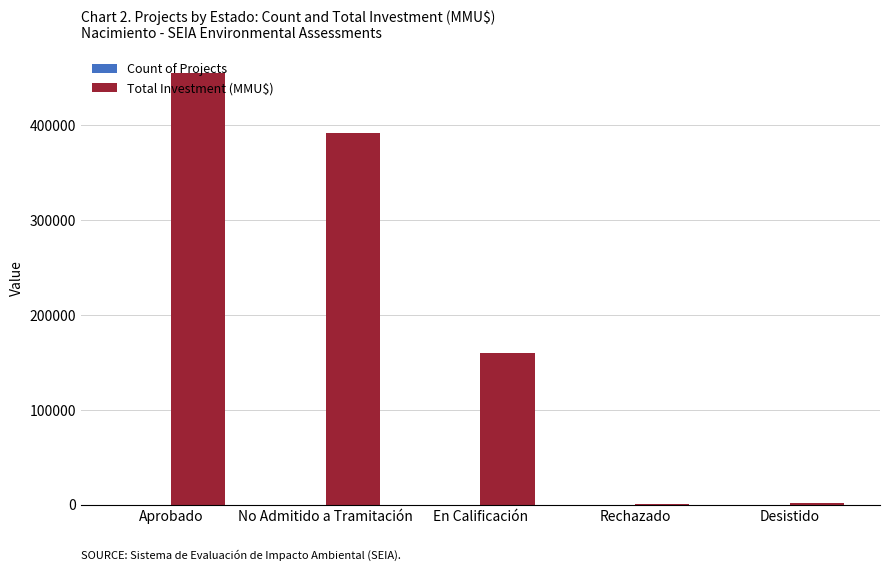

Which series changed the most between No Admitido a Tramitación and Rechazado?

Total Investment (MMU$)